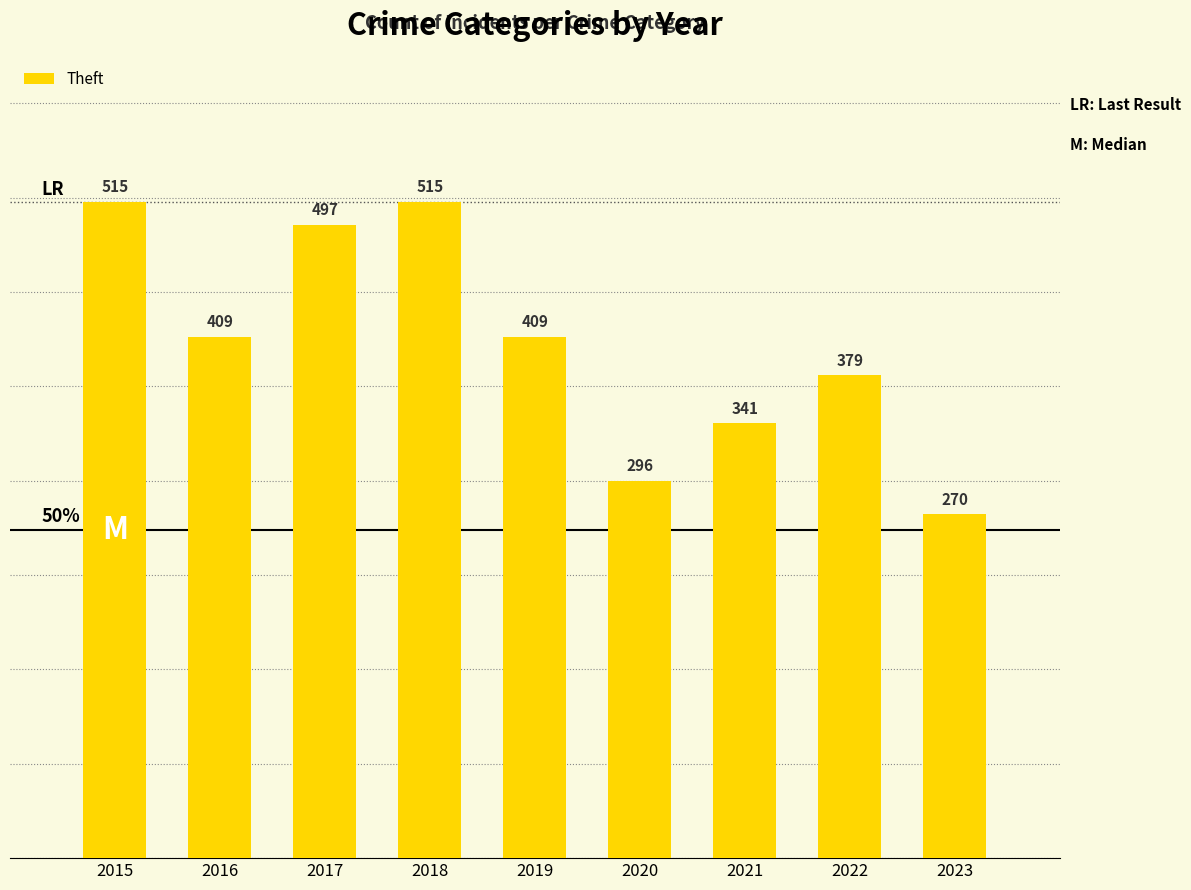

The chart shows a value of 796 at 2018. True or false?

False